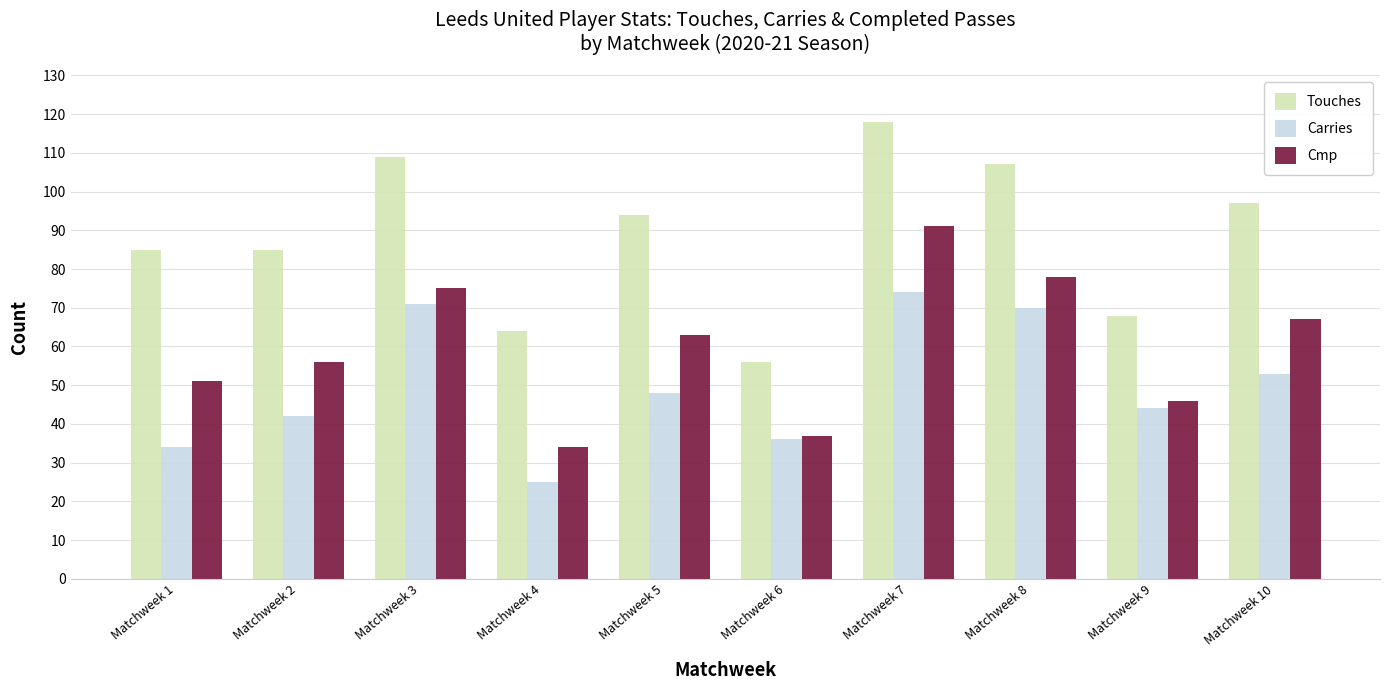

List the series in order of their overall mean, highest first.

Touches, Cmp, Carries